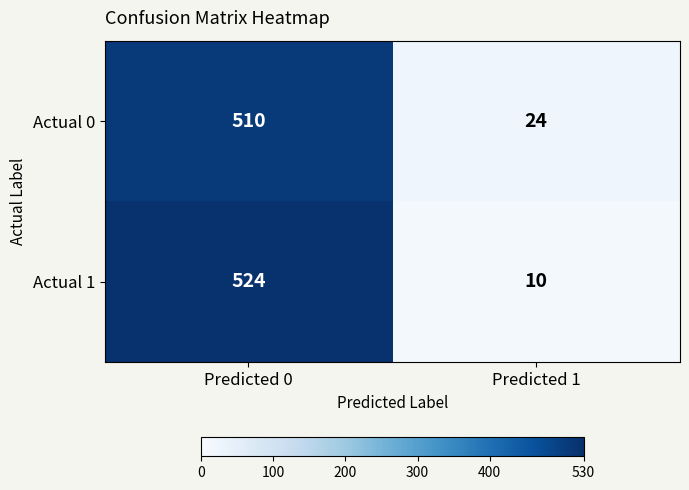

At which category does the chart reach its peak across all series?

Predicted 0